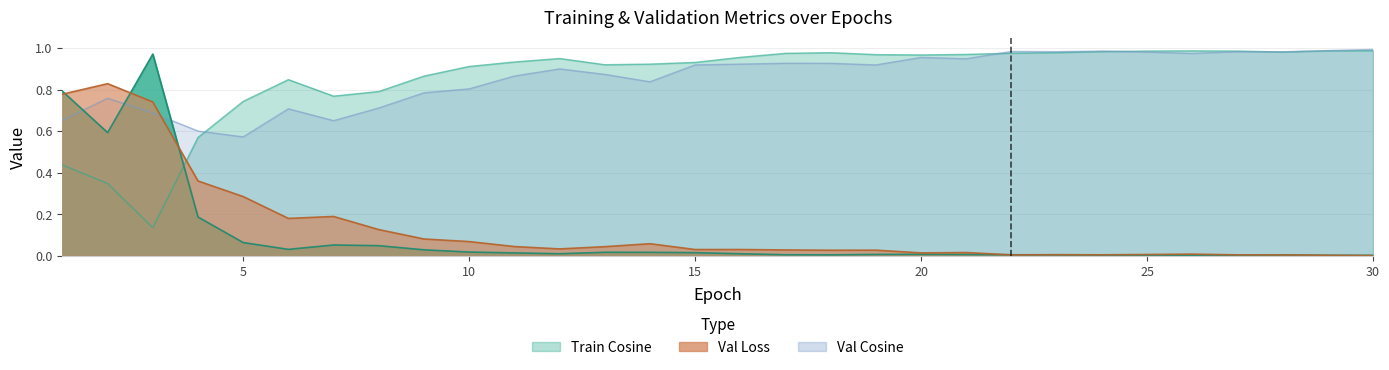

What is the sum of the Train_Loss values at 1 and 9?

0.8